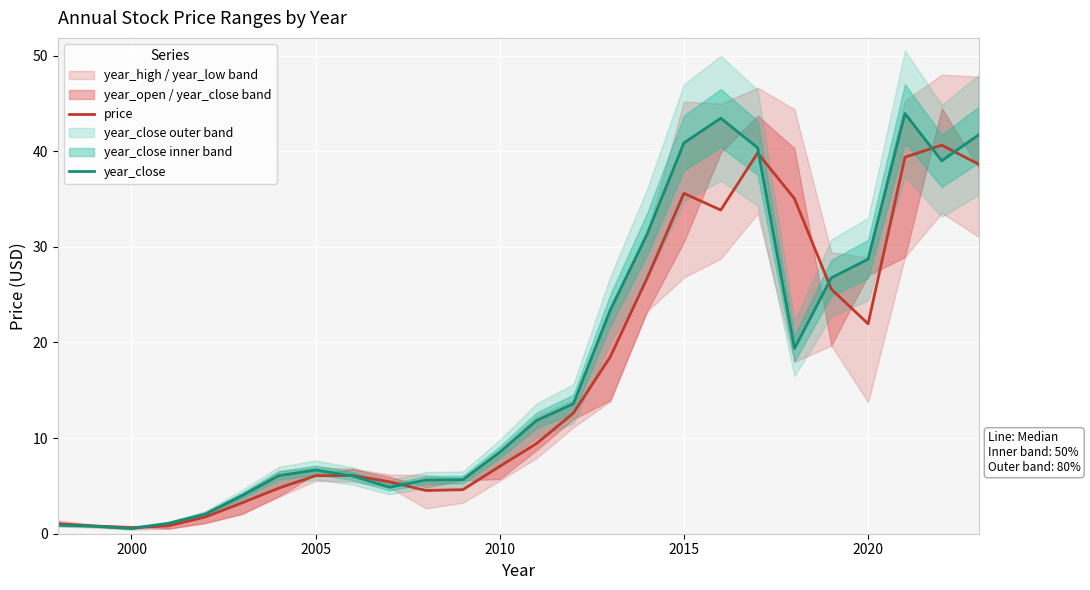

What is the highest value of the price series?

40.6